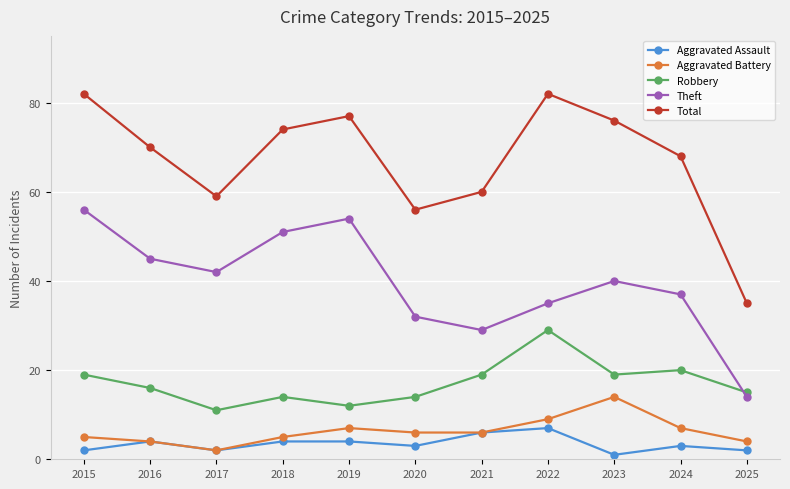

Does the chart have visible grid lines?

Yes